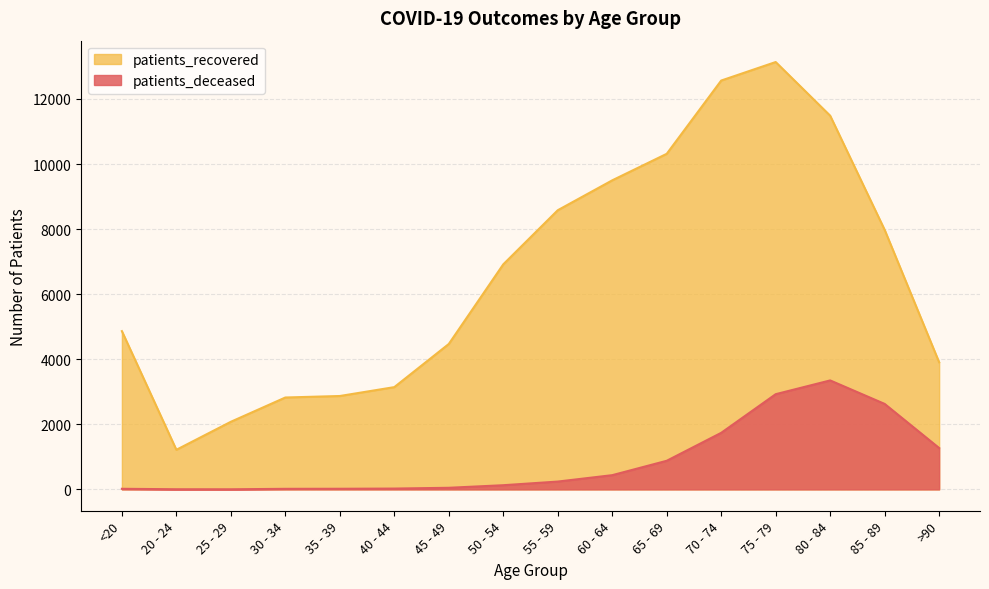

What is the difference between the maximum and minimum values in the patients_deceased series?

3346